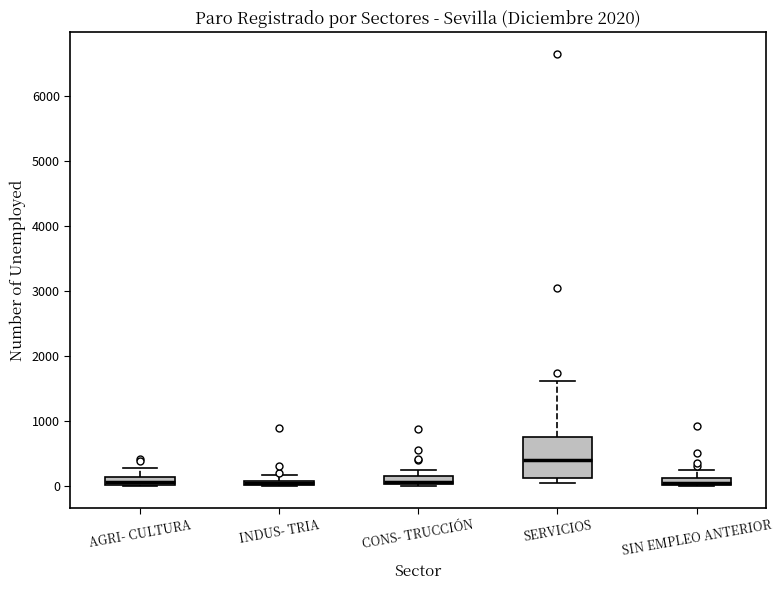

Which box is the tallest, from its lower edge to its upper edge?

SERVICIOS